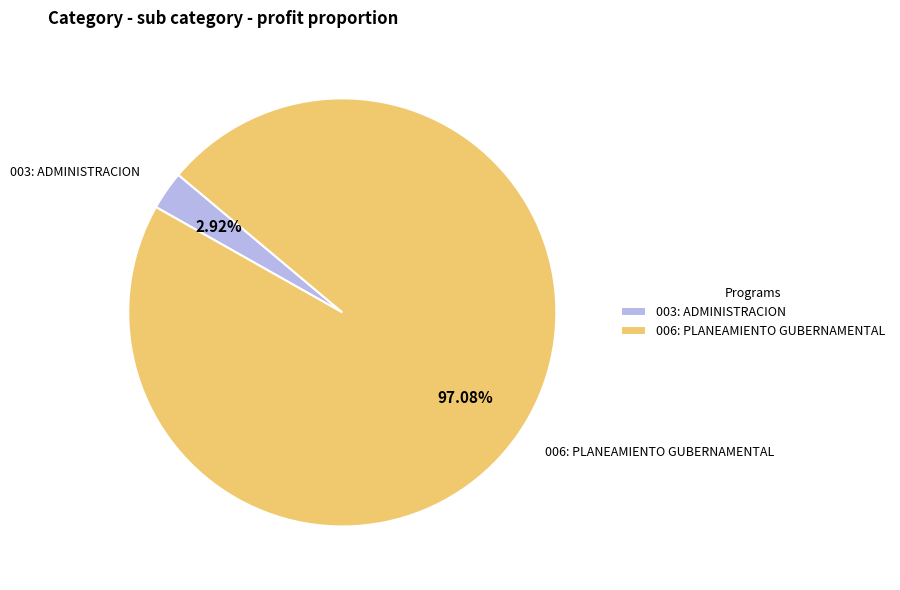

Does 006: PLANEAMIENTO GUBERNAMENTAL account for over 50% of the chart?

Yes